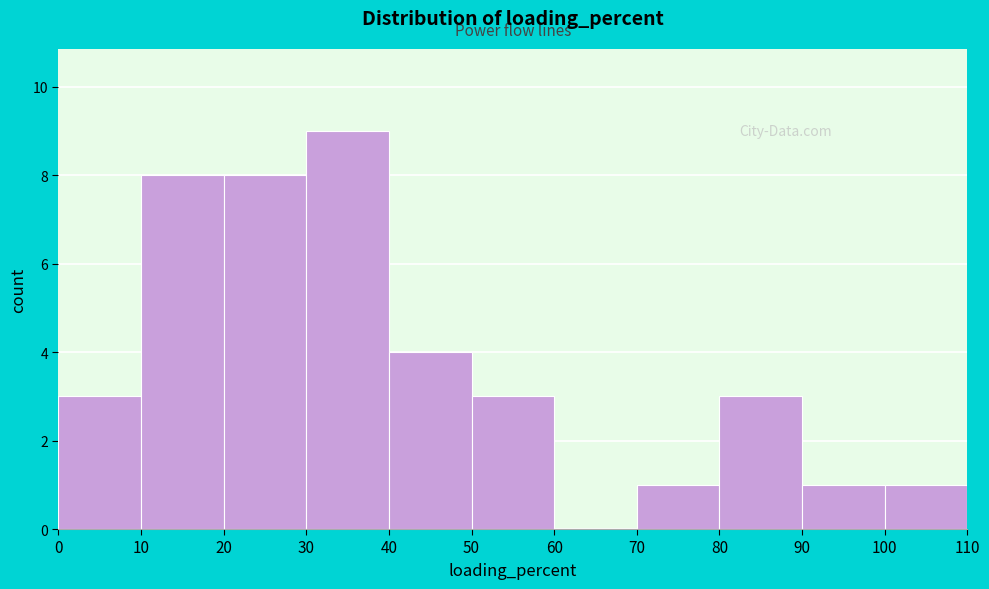

How tall is the bar that spans 10 to 20 on the x-axis? The values are not printed on the chart, so give them approximately, as read against the axis.

8